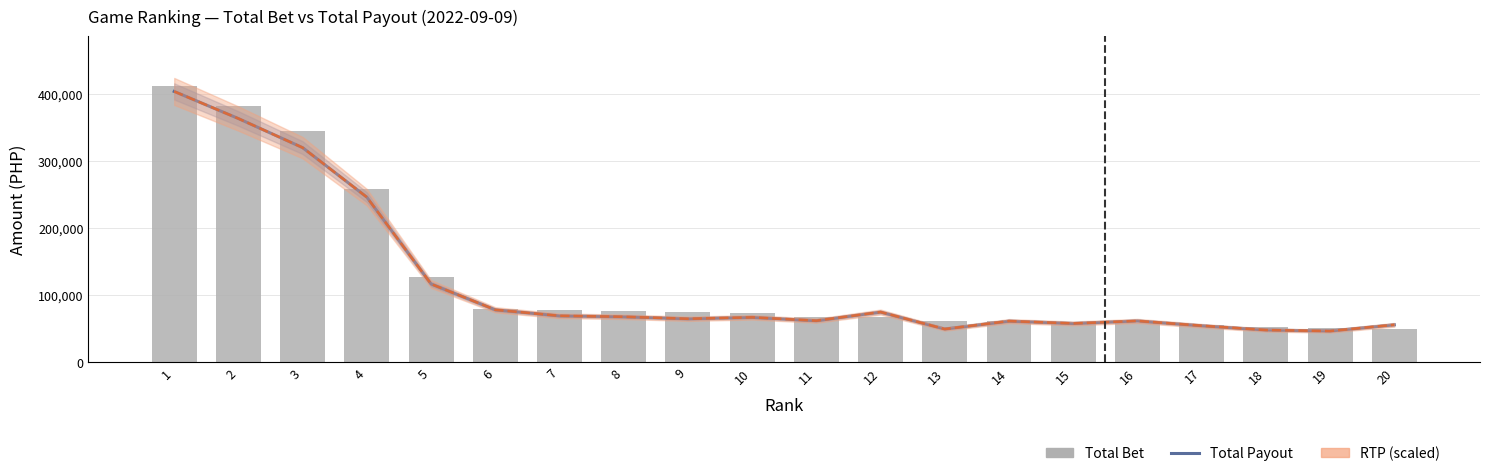

At how many categories does at least one series exceed 59984?

15